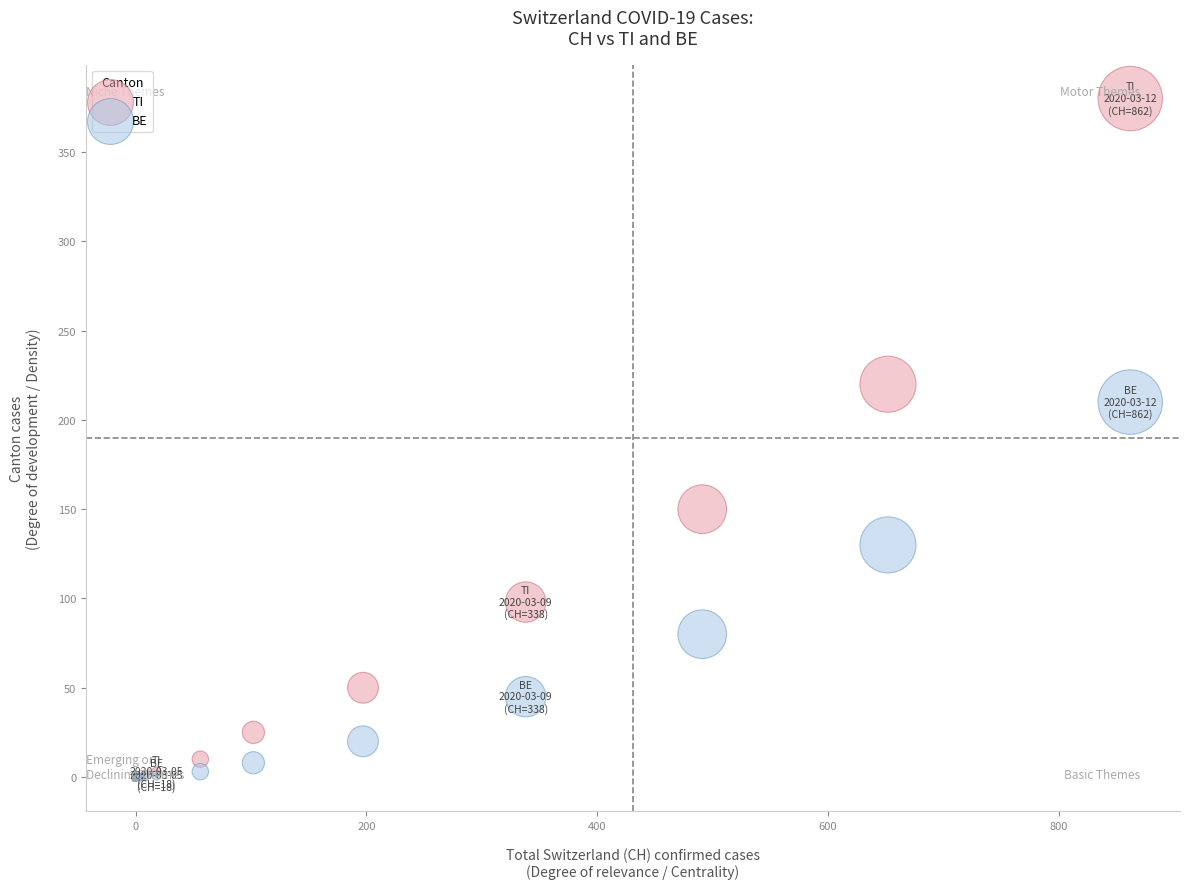

Across all series, what Y value is closest to 190?

210